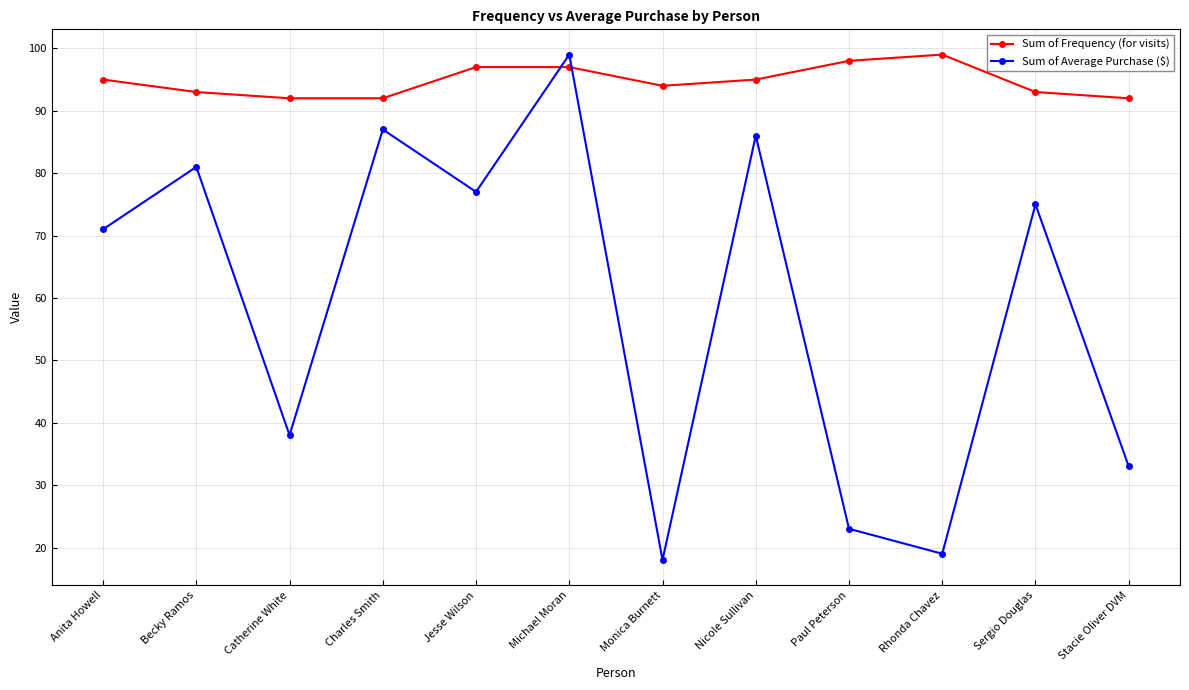

At how many categories does at least one series exceed 59?

12